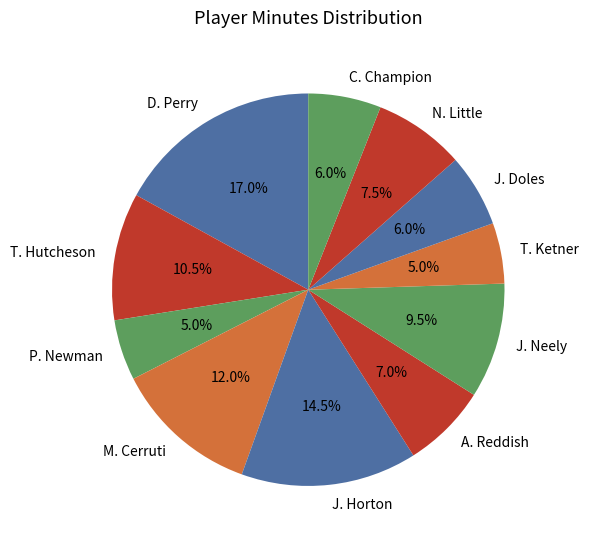

How many slices are in this pie chart?

11